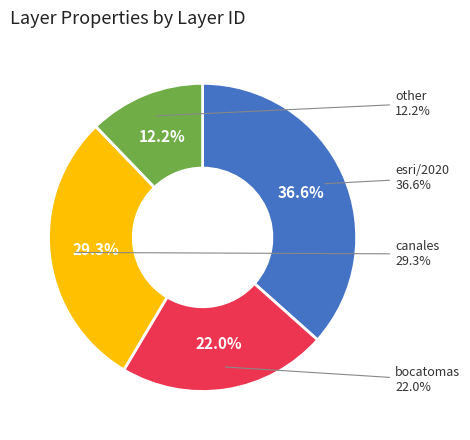

What percentage is the 02 slice, to the nearest percent?

37%